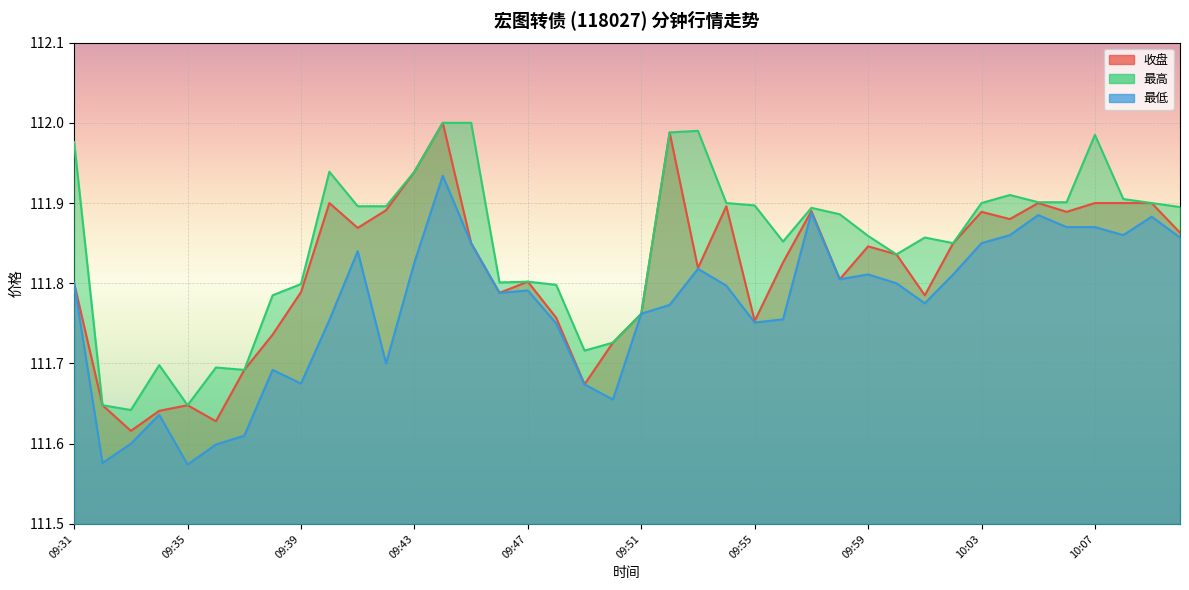

Reading left to right, transcribe all the data shown in this chart.

收盘: 111.8	111.6	111.6	111.6	111.6	111.6	111.7	111.7	111.8	111.9	111.9	111.9	111.9	112.0	111.8	111.8	111.8	111.8	111.7	111.7	111.8	112.0	111.8	111.9	111.8	111.8	111.9	111.8	111.8	111.8	111.8	111.8	111.9	111.9	111.9	111.9	111.9	111.9	111.9	111.9
最高: 112.0	111.6	111.6	111.7	111.6	111.7	111.7	111.8	111.8	111.9	111.9	111.9	111.9	112.0	112.0	111.8	111.8	111.8	111.7	111.7	111.8	112.0	112.0	111.9	111.9	111.9	111.9	111.9	111.9	111.8	111.9	111.8	111.9	111.9	111.9	111.9	112.0	111.9	111.9	111.9
最低: 111.8	111.6	111.6	111.6	111.6	111.6	111.6	111.7	111.7	111.8	111.8	111.7	111.8	111.9	111.8	111.8	111.8	111.8	111.7	111.7	111.8	111.8	111.8	111.8	111.8	111.8	111.9	111.8	111.8	111.8	111.8	111.8	111.8	111.9	111.9	111.9	111.9	111.9	111.9	111.9